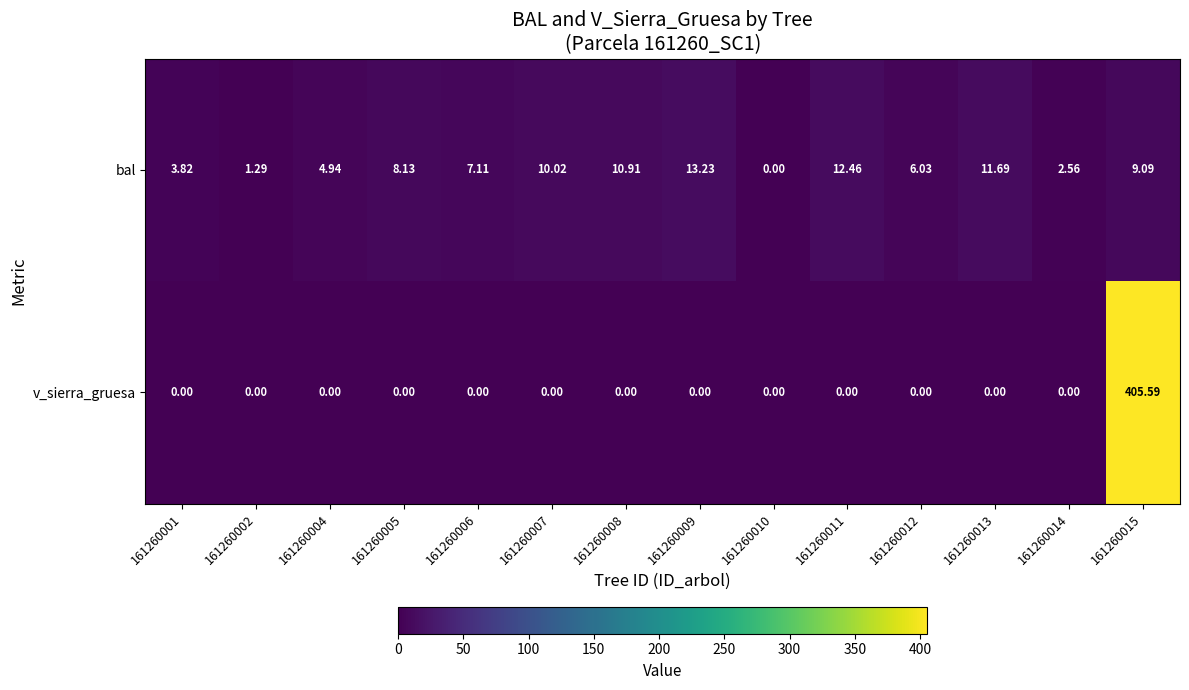

Rank the series by their maximum value, from highest to lowest.

v_sierra_gruesa, bal